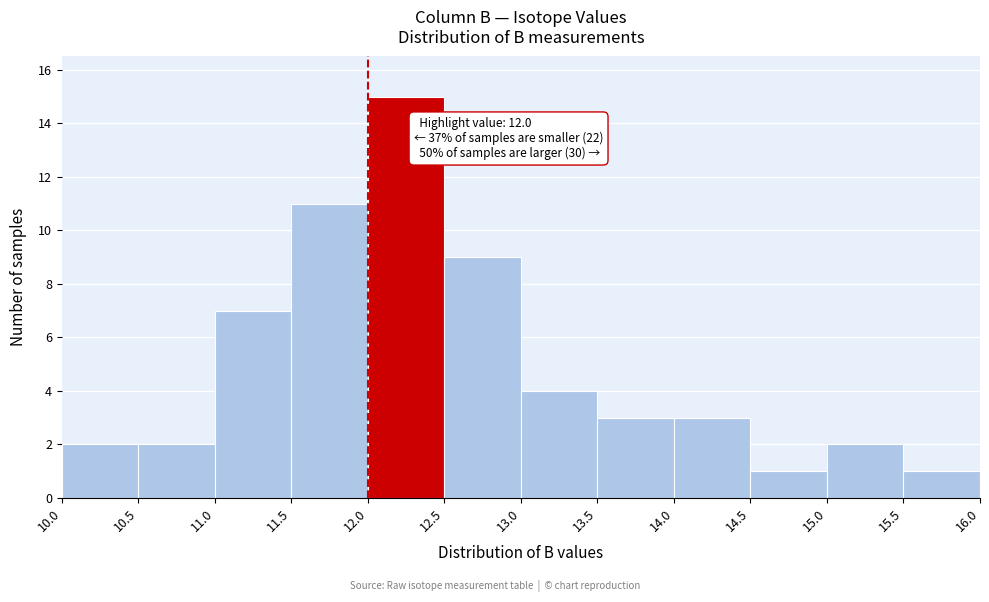

Which range on the x-axis has the tallest bar?

12.0 to 12.5